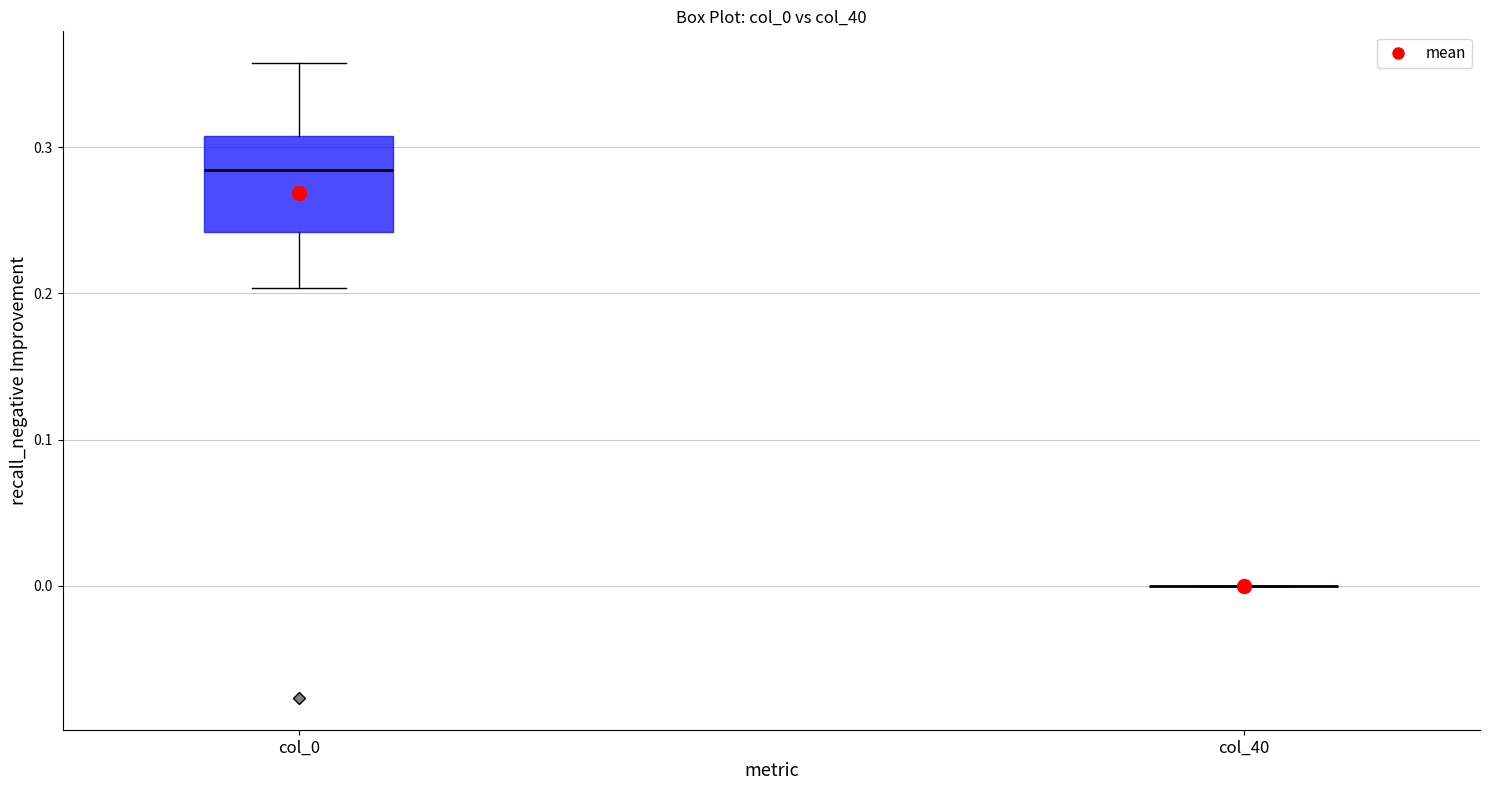

Which box is the tallest, from its lower edge to its upper edge?

col_0